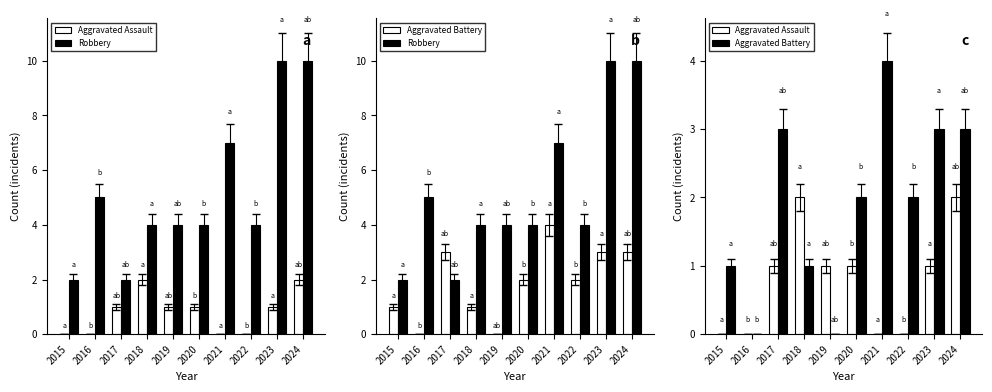

Where does the Aggravated Assault series first go above 1?

2018